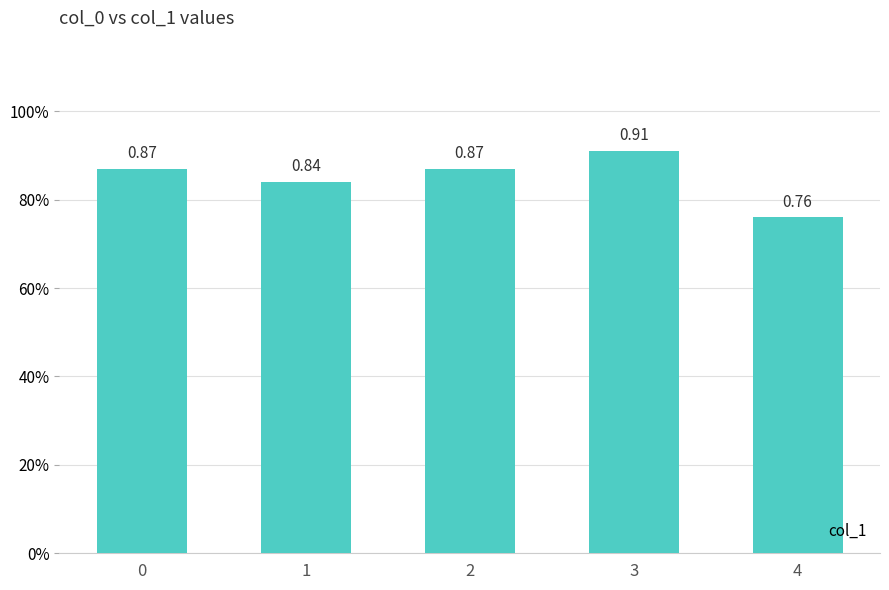

What is the greatest value displayed?

0.9